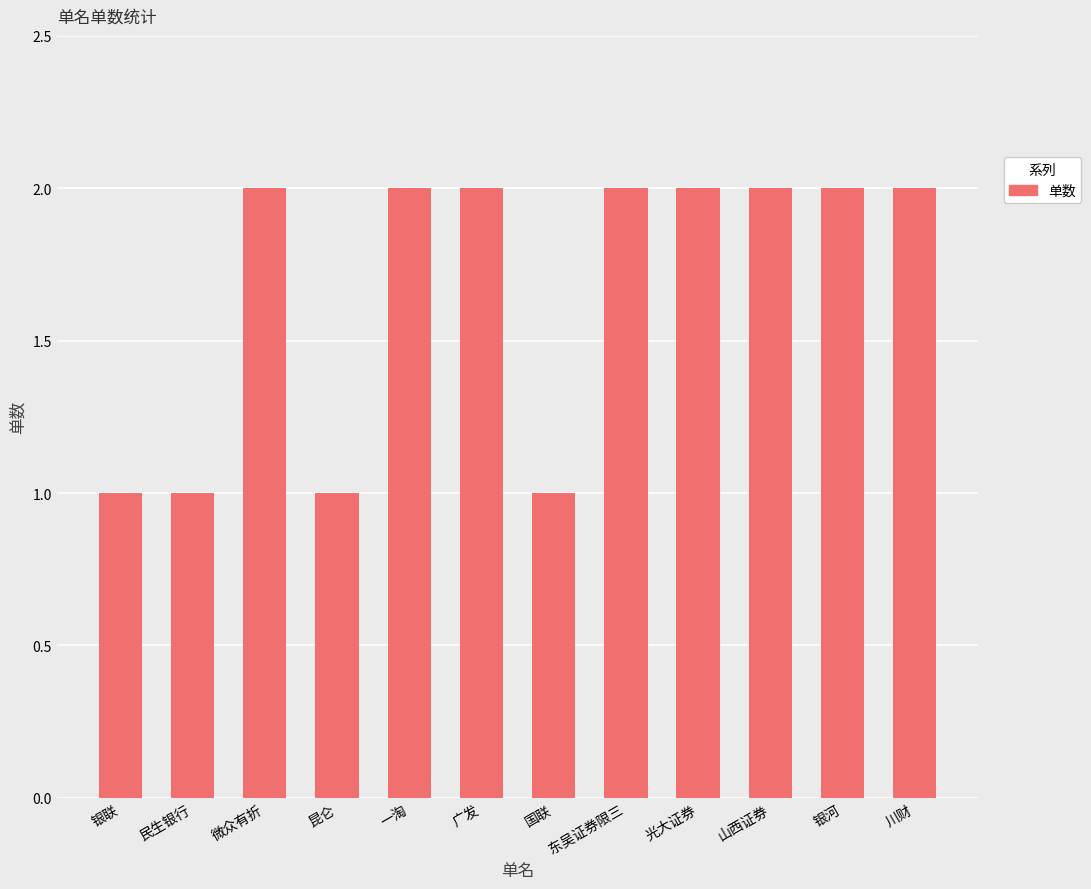

Does the chart contain stacked bars?

No